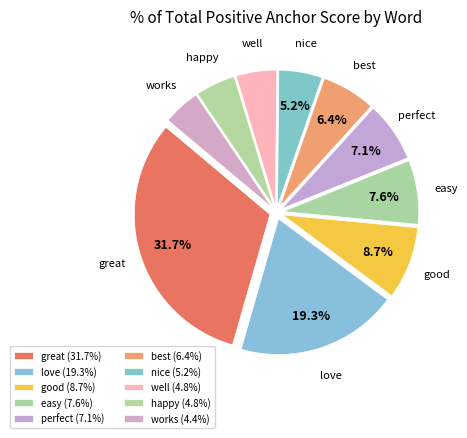

How many segments does this pie chart have?

10